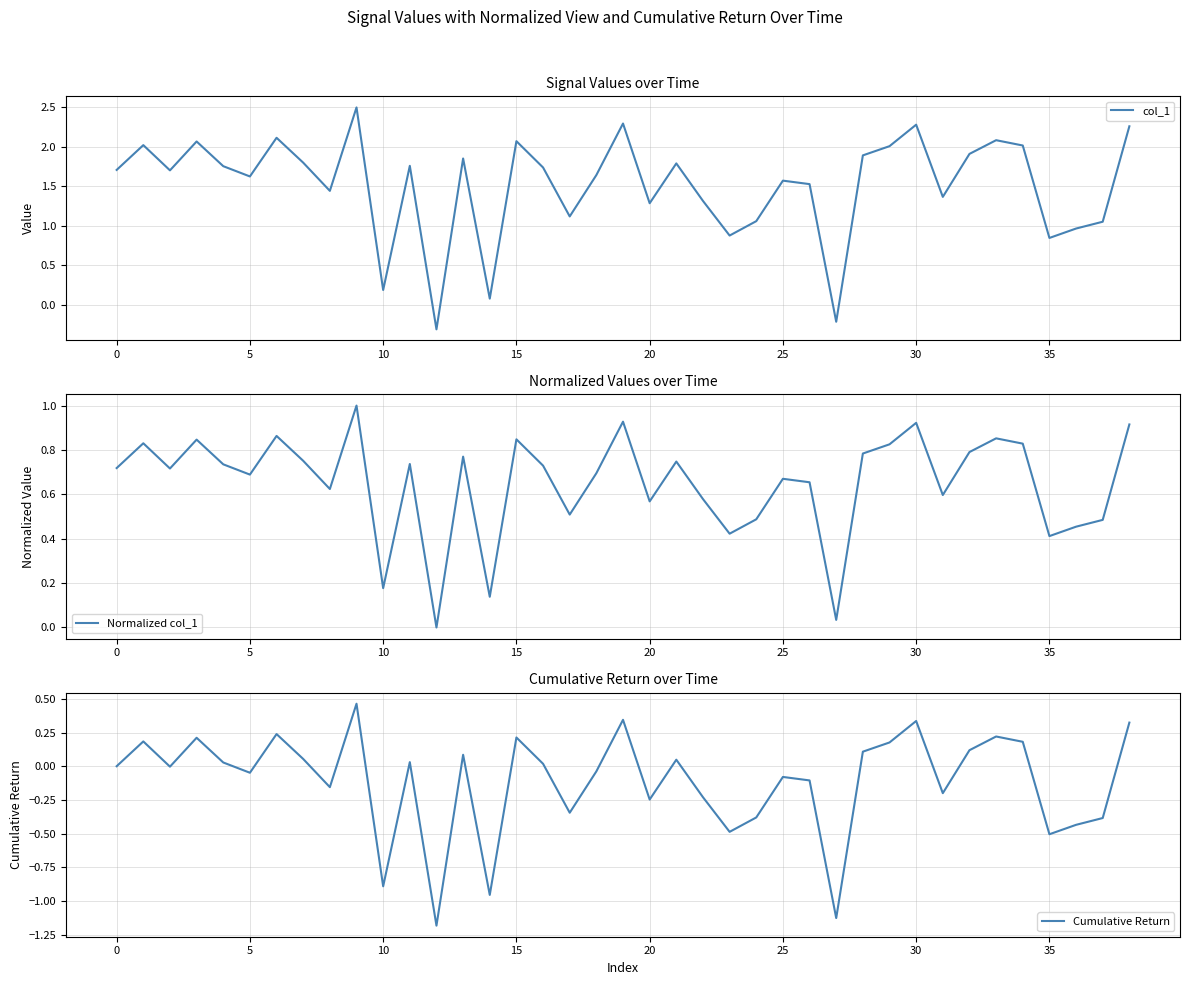

Which series changed the most between 33 and 34?

col_1